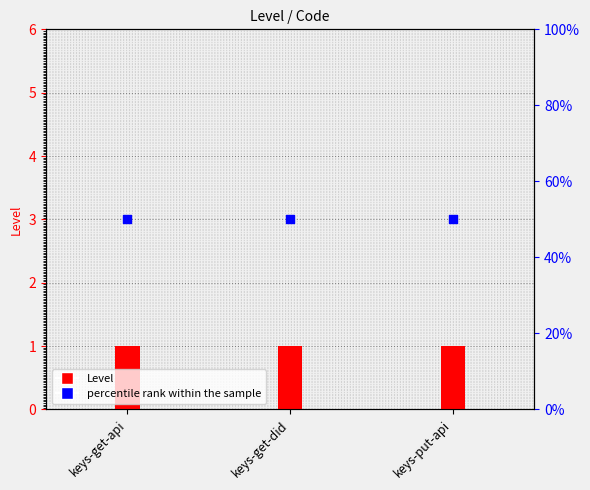

Which series has the largest total across all categories?

percentile rank within the sample